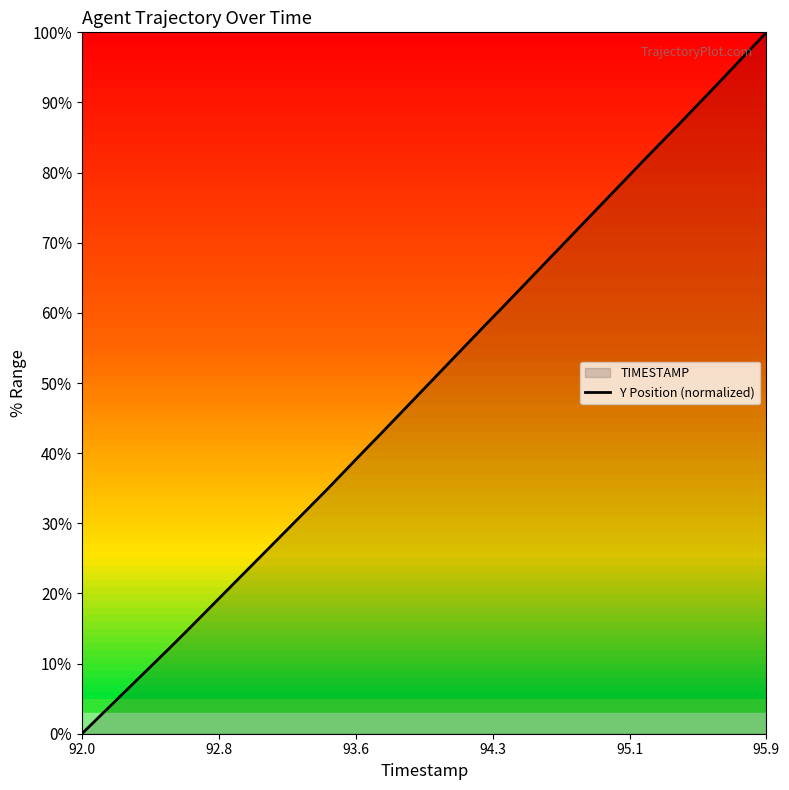

Which category has the highest value across all series?

95.9